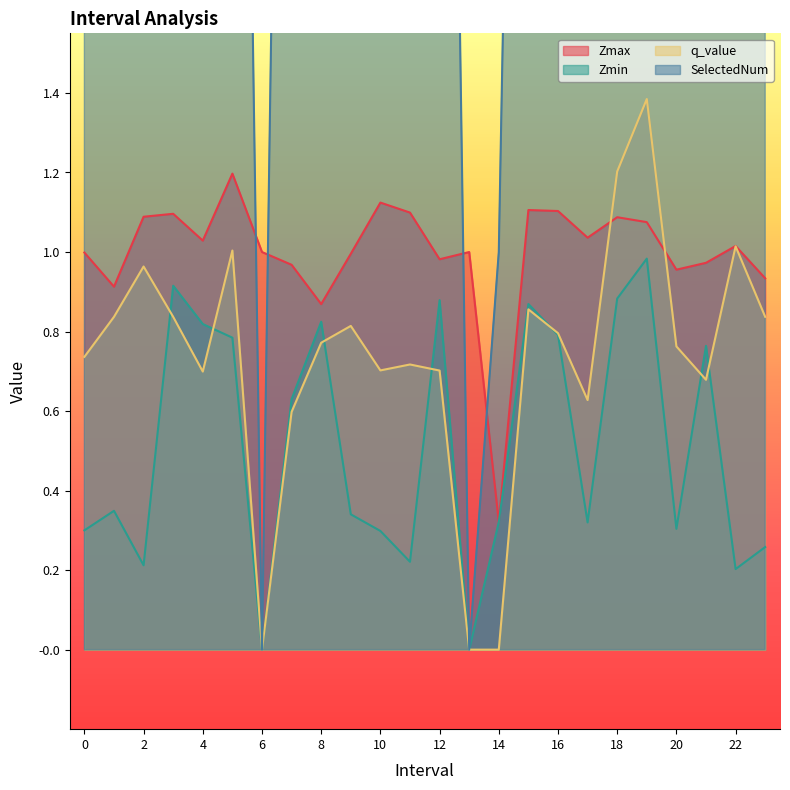

True or false: Zmin has more than 2 points higher than both neighbors.

True